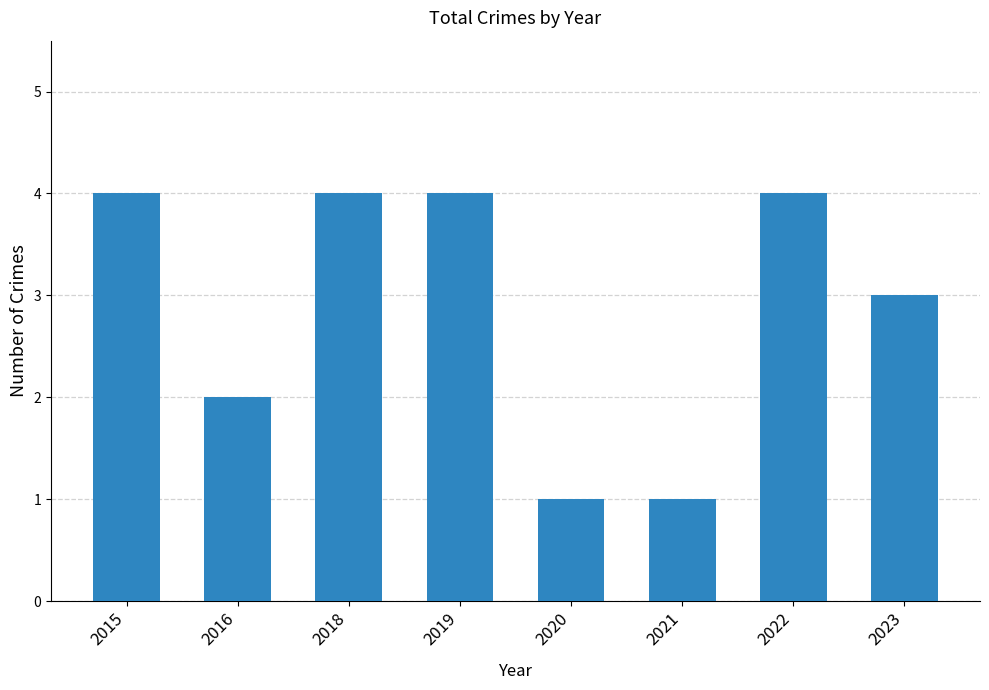

What is the difference between the maximum and minimum values?

3